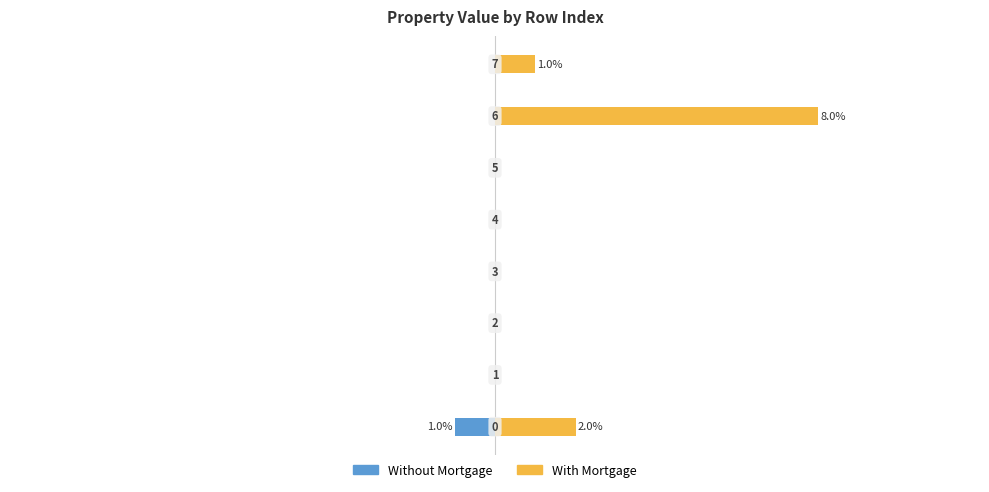

What is the spread (max minus min) of values at 7?

1